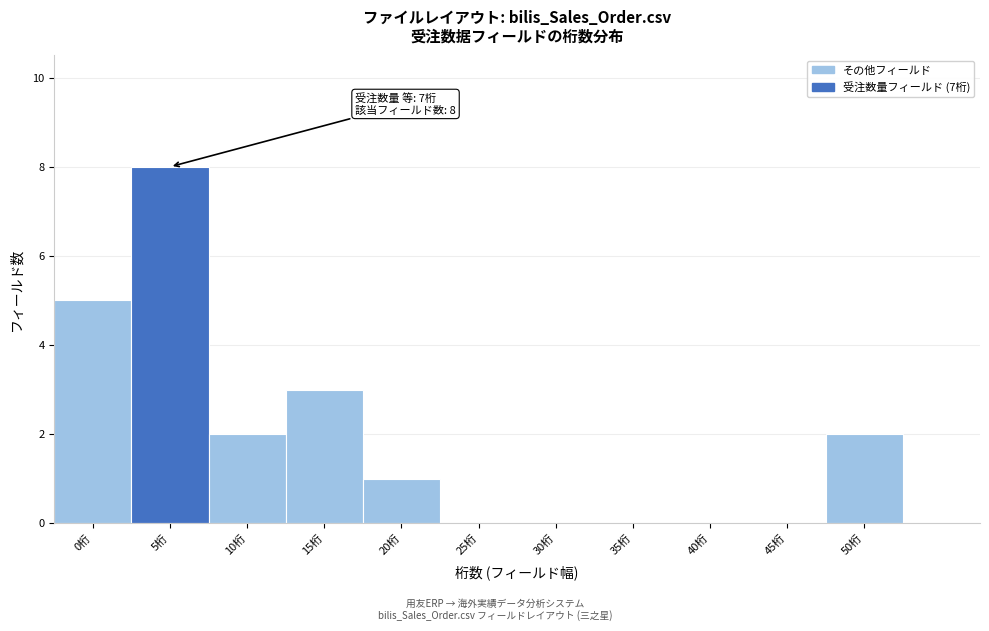

Reading left to right, transcribe all the data shown in this chart.

0桁=5	5桁=8	10桁=2	15桁=3	20桁=1	25桁=0	30桁=0	35桁=0	40桁=0	45桁=0	50桁=2